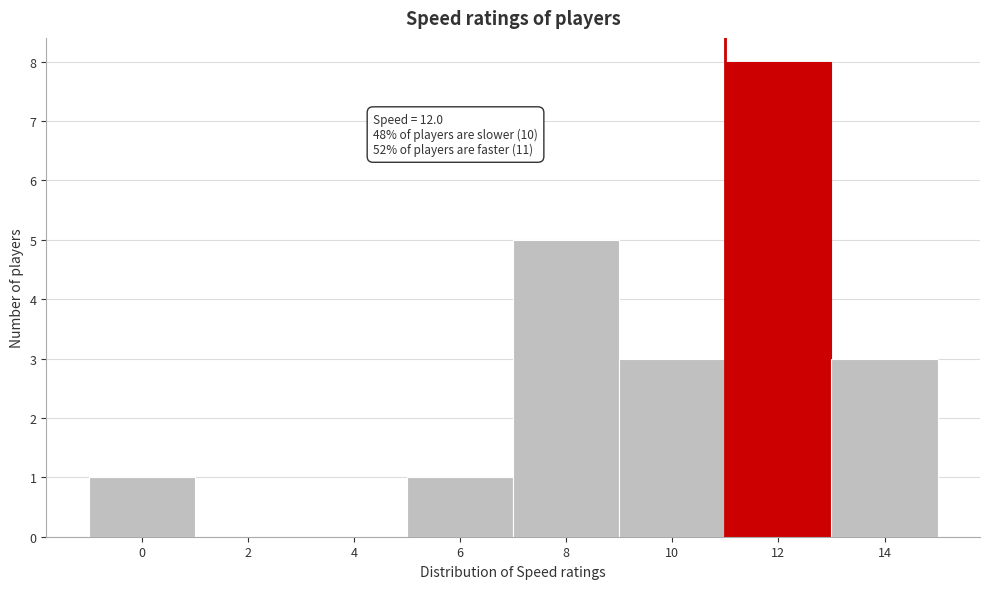

Reading right to left, extract all data points from this chart.

14=3	12=8	10=3	8=5	6=1	4=0	2=0	0=1